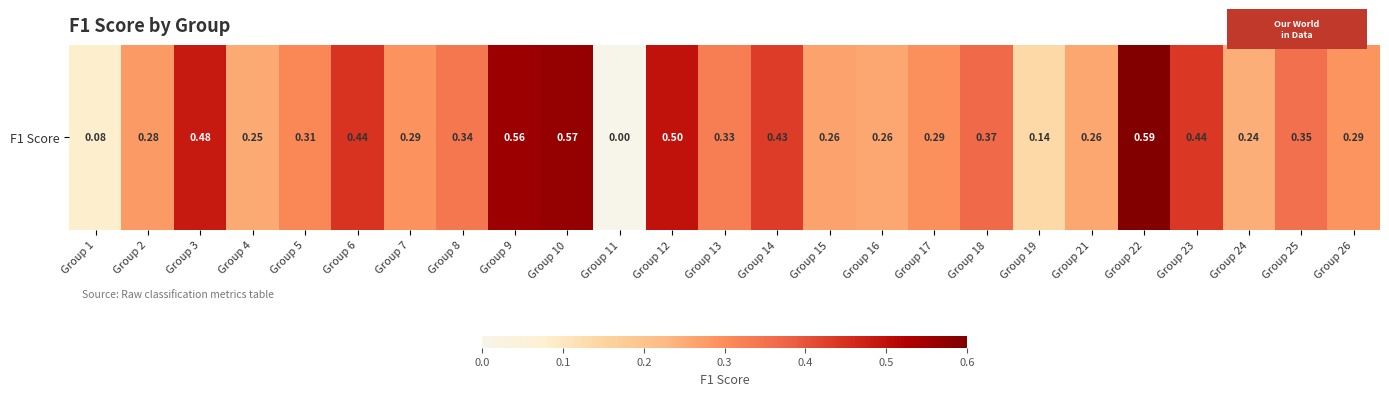

Reading left to right, extract all data points from this chart.

0.1	0.3	0.5	0.3	0.3	0.4	0.3	0.3	0.6	0.6	0.0	0.5	0.3	0.4	0.3	0.3	0.3	0.4	0.1	0.3	0.6	0.4	0.2	0.4	0.3